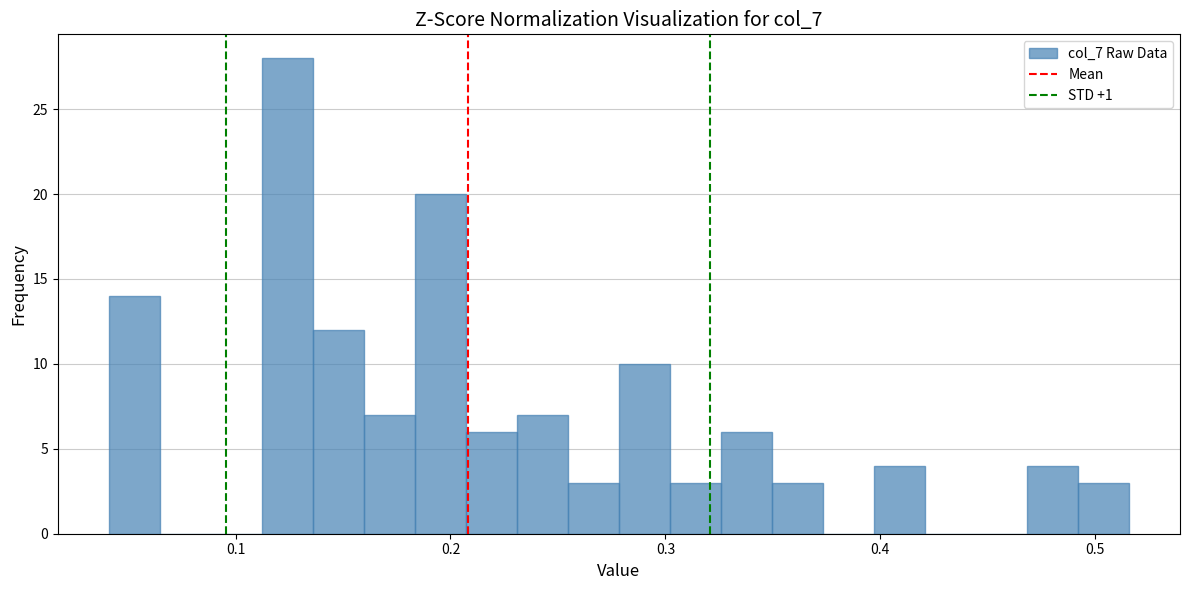

Read against the x-axis, roughly where is the centre of the tallest bar?

0.12